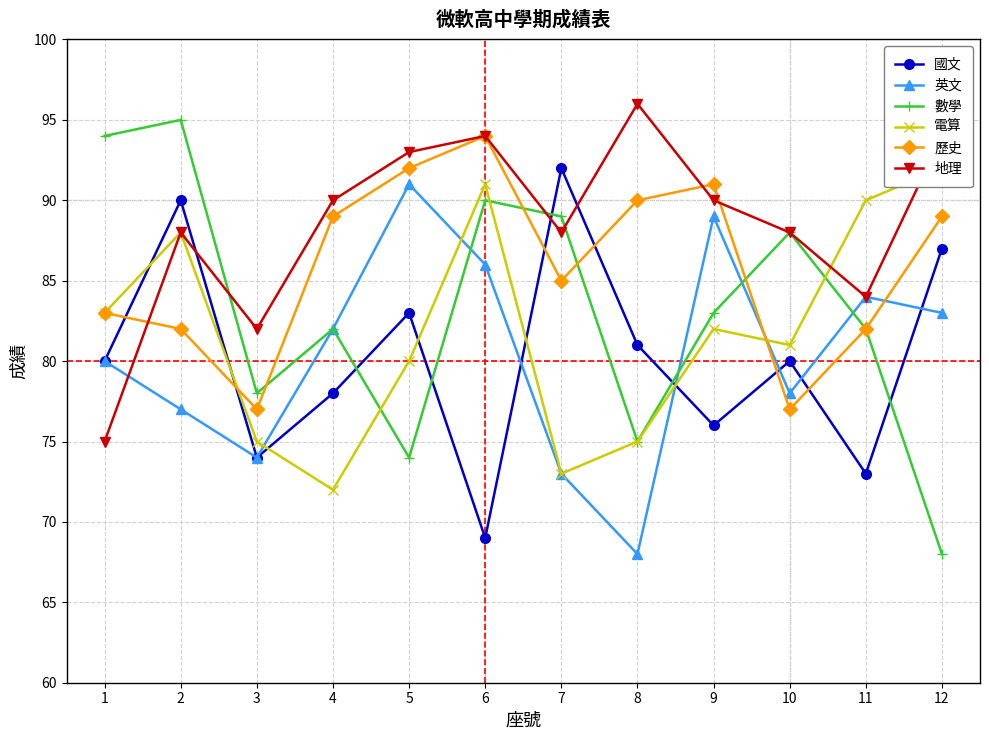

After their last crossing, which series has the higher values: 數學 or 電算?

電算